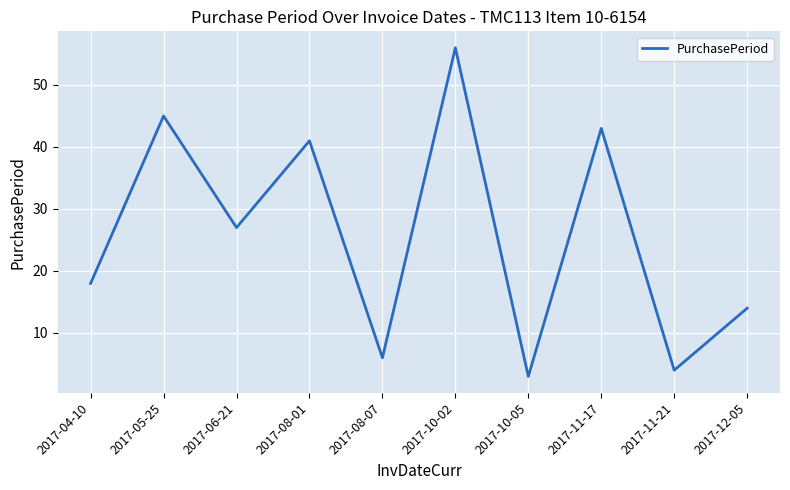

Reading left to right, list all the values displayed in this chart.

2017-04-10=18	2017-05-25=45	2017-06-21=27	2017-08-01=41	2017-08-07=6	2017-10-02=56	2017-10-05=3	2017-11-17=43	2017-11-21=4	2017-12-05=14